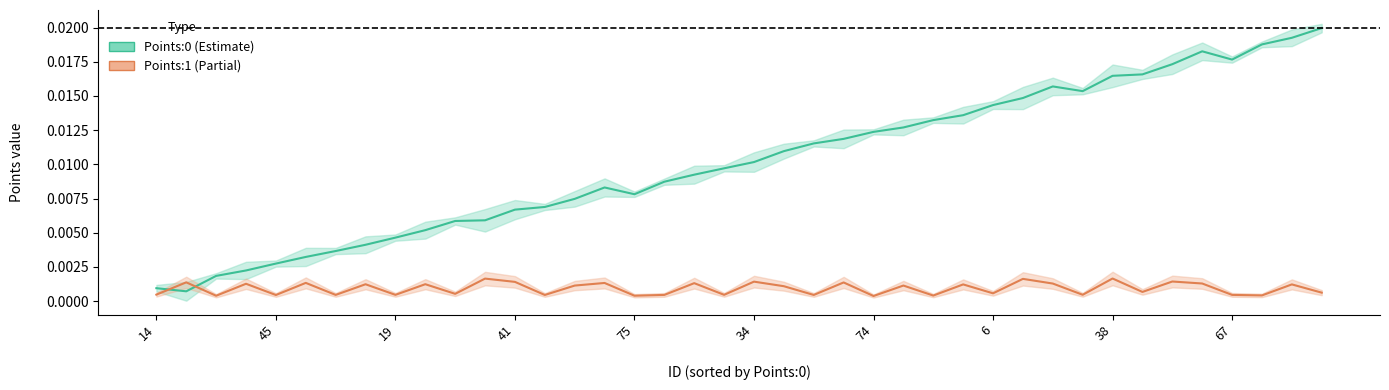

Is it true that Points:0 equals 0.0 at 21?

True